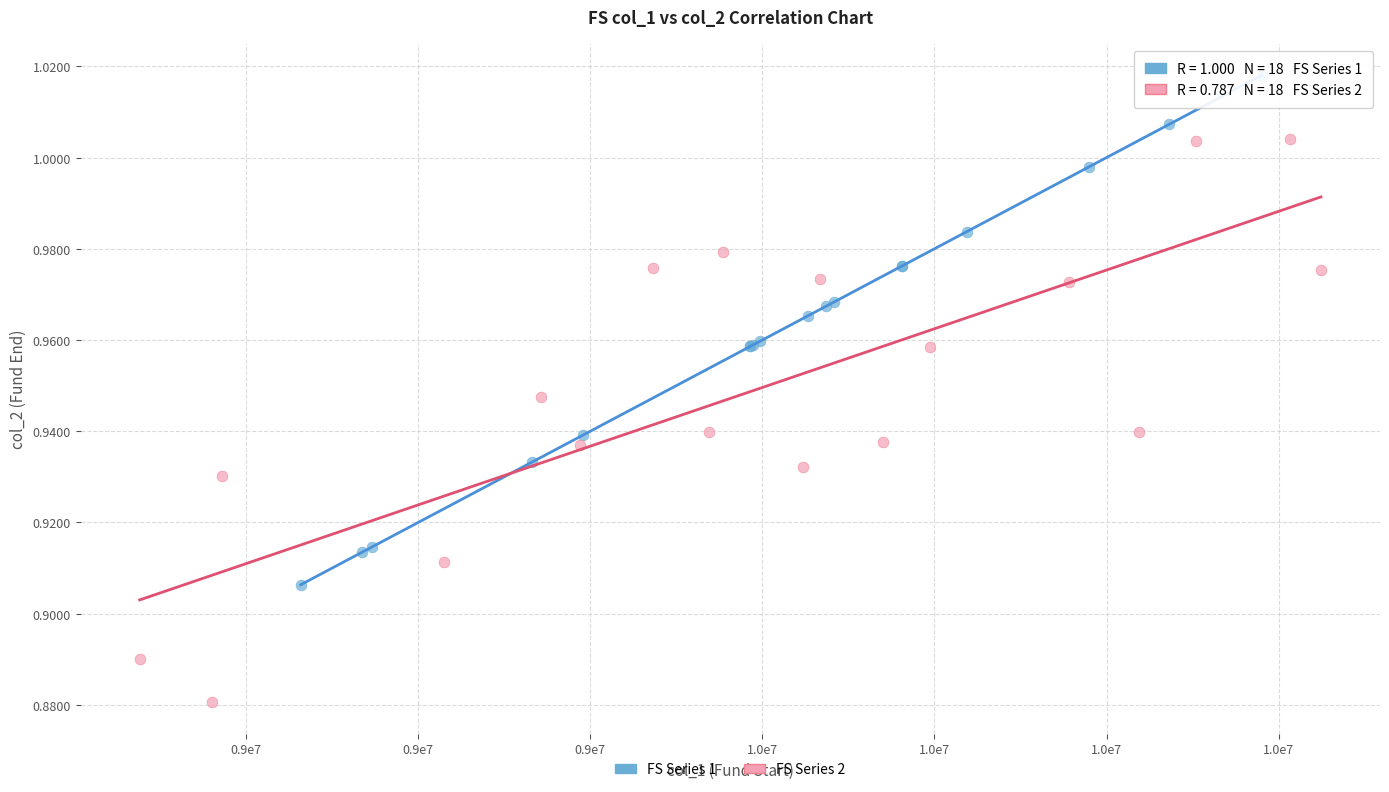

Which series has the largest Y range (max minus min)?

FS Series 2